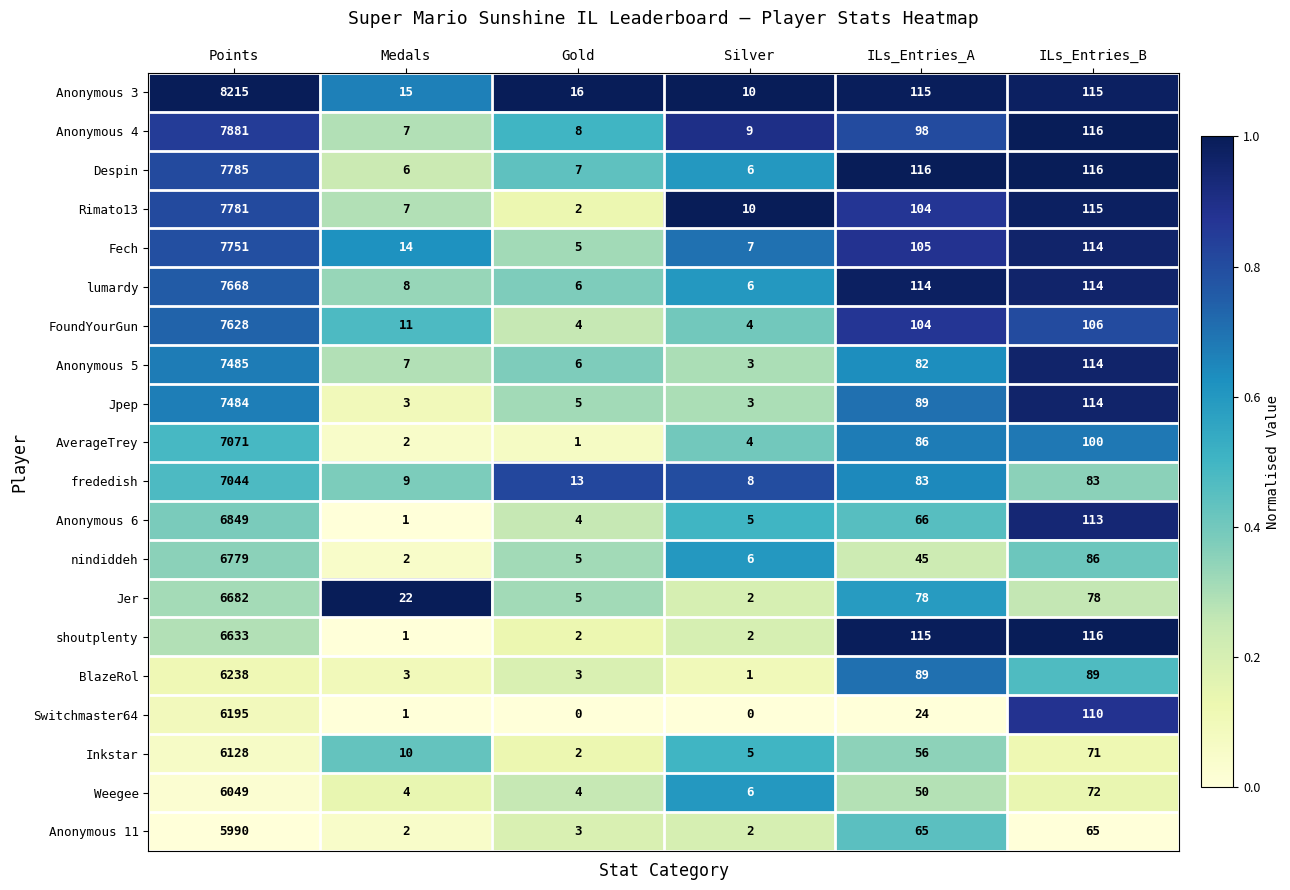

At which category is the sum across all series the highest?

Points